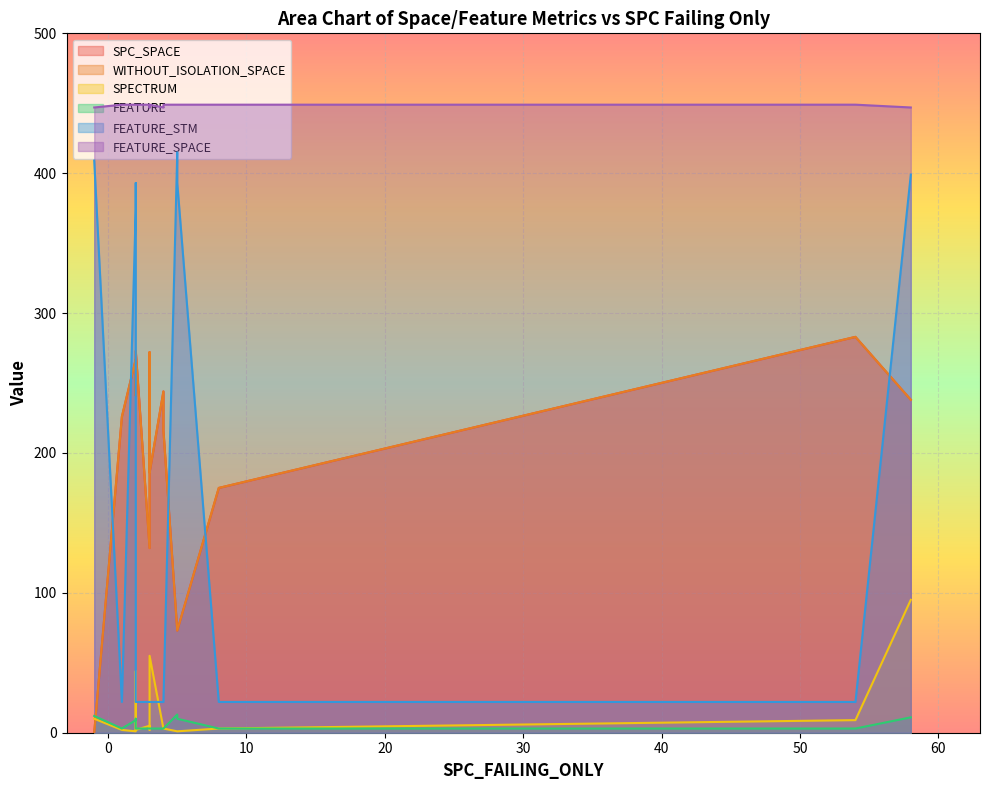

The value of FEATURE_STM at 8 is 22. True or false?

True